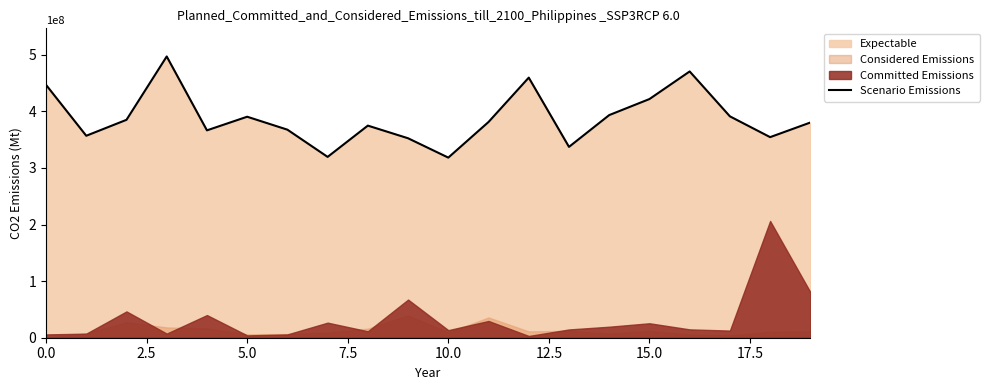

What is the label of the 4th point from the right?

16